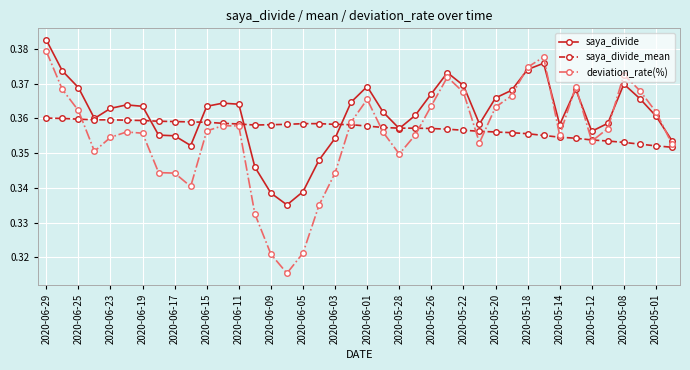

How many deviation_rate(%) values are between 0 and 1?

40